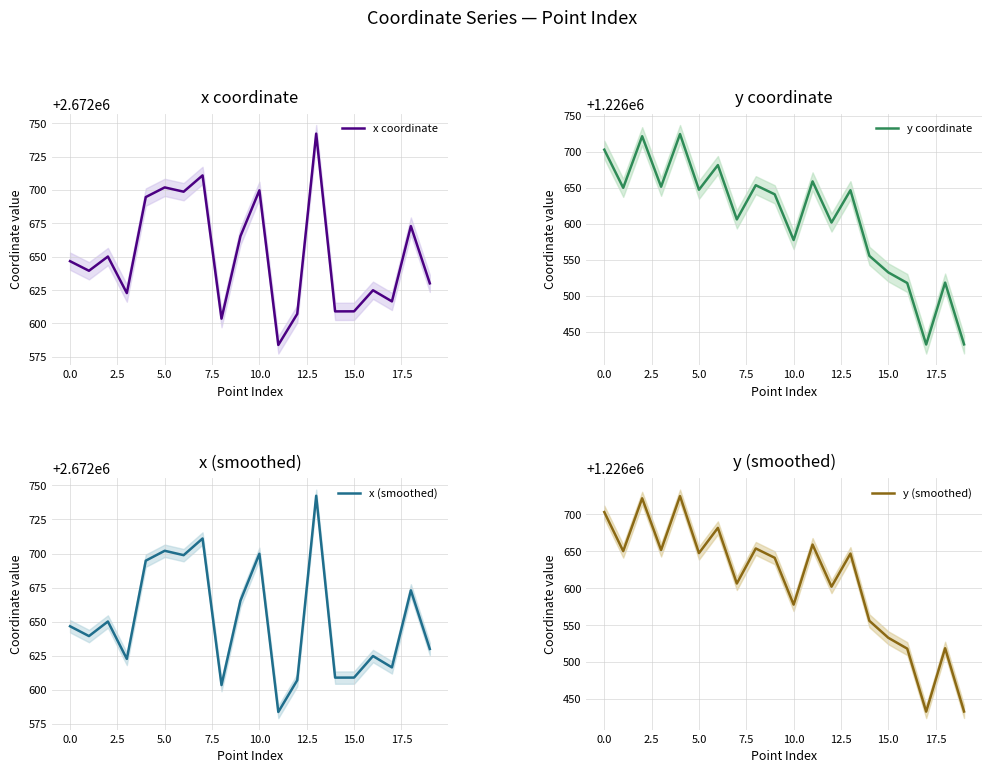

Reading left to right, what are all the values shown in this chart?

x coordinate: 2672646.7	2672639.5	2672650.2	2672622.7	2672694.7	2672702.0	2672698.8	2672711.0	2672603.6	2672665.4	2672699.8	2672583.9	2672607.2	2672742.3	2672609.0	2672609.1	2672624.9	2672616.5	2672673.0	2672630.1
y coordinate: 1226703.1	1226650.2	1226721.8	1226651.7	1226724.8	1226647.5	1226681.7	1226606.3	1226653.8	1226641.2	1226577.7	1226659.1	1226602.0	1226646.9	1226555.8	1226532.8	1226518.1	1226432.7	1226518.7	1226432.9
x (smoothed): 2672646.7	2672639.5	2672650.2	2672622.7	2672694.7	2672702.0	2672698.8	2672711.0	2672603.6	2672665.4	2672699.8	2672583.9	2672607.2	2672742.3	2672609.0	2672609.1	2672624.9	2672616.5	2672673.0	2672630.1
y (smoothed): 1226703.1	1226650.2	1226721.8	1226651.7	1226724.8	1226647.5	1226681.7	1226606.3	1226653.8	1226641.2	1226577.7	1226659.1	1226602.0	1226646.9	1226555.8	1226532.8	1226518.1	1226432.7	1226518.7	1226432.9